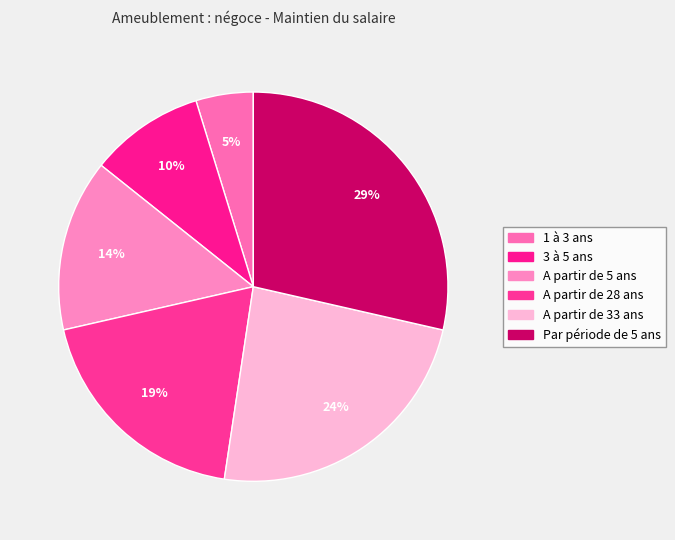

Rank the categories by value from lowest to highest.

1 à 3 ans, 3 à 5 ans, A partir de 5 ans, A partir de 28 ans, A partir de 33 ans, Par période de 5 ans